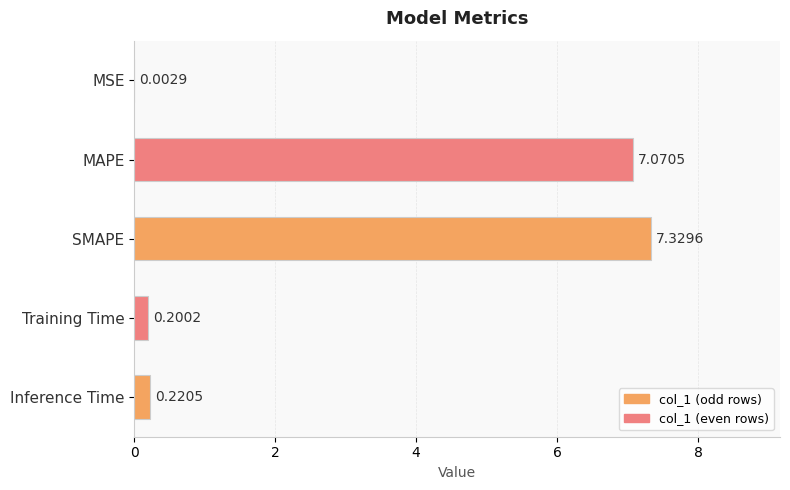

Are the bars horizontal?

Yes